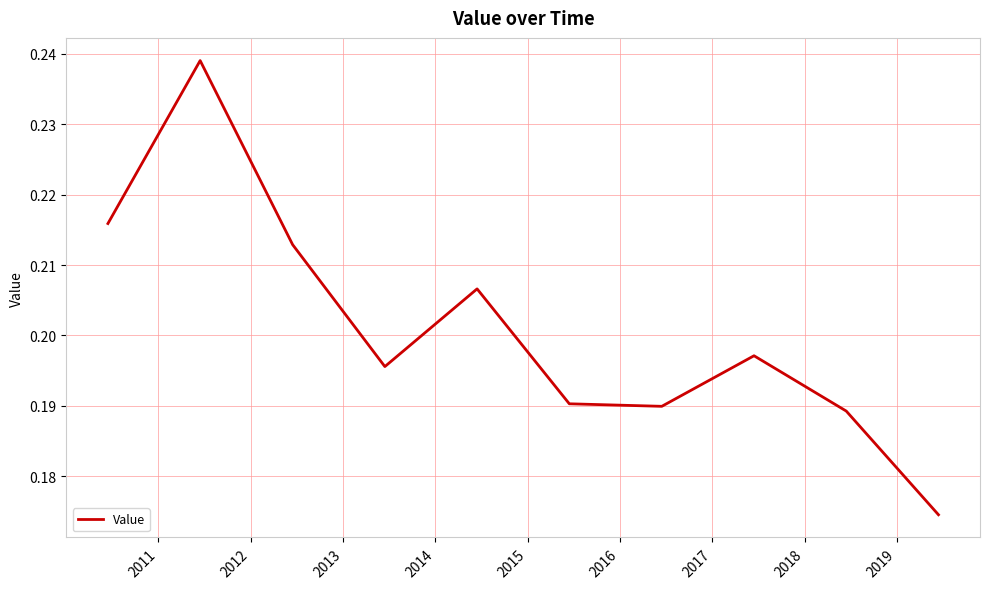

Does the chart display data point markers on the line(s)?

No